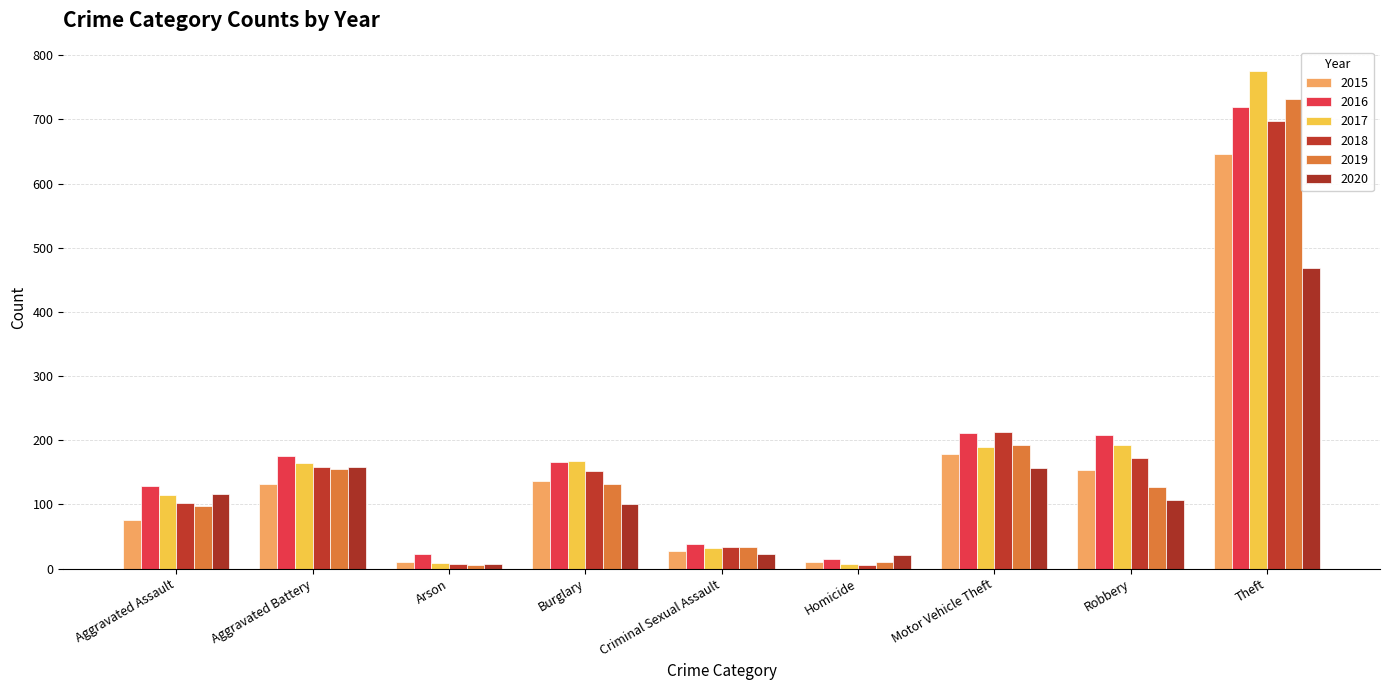

Reading left to right, what are all the values shown in this chart?

2015: Aggravated Assault=76	Aggravated Battery=132	Arson=11	Burglary=137	Criminal Sexual Assault=28	Homicide=11	Motor Vehicle Theft=178	Robbery=153	Theft=646
2016: Aggravated Assault=129	Aggravated Battery=175	Arson=23	Burglary=166	Criminal Sexual Assault=38	Homicide=15	Motor Vehicle Theft=211	Robbery=209	Theft=720
2017: Aggravated Assault=115	Aggravated Battery=164	Arson=9	Burglary=168	Criminal Sexual Assault=32	Homicide=8	Motor Vehicle Theft=189	Robbery=193	Theft=775
2018: Aggravated Assault=102	Aggravated Battery=158	Arson=7	Burglary=152	Criminal Sexual Assault=34	Homicide=5	Motor Vehicle Theft=213	Robbery=173	Theft=698
2019: Aggravated Assault=97	Aggravated Battery=156	Arson=6	Burglary=132	Criminal Sexual Assault=33	Homicide=10	Motor Vehicle Theft=193	Robbery=128	Theft=732
2020: Aggravated Assault=116	Aggravated Battery=159	Arson=8	Burglary=101	Criminal Sexual Assault=23	Homicide=21	Motor Vehicle Theft=157	Robbery=107	Theft=469